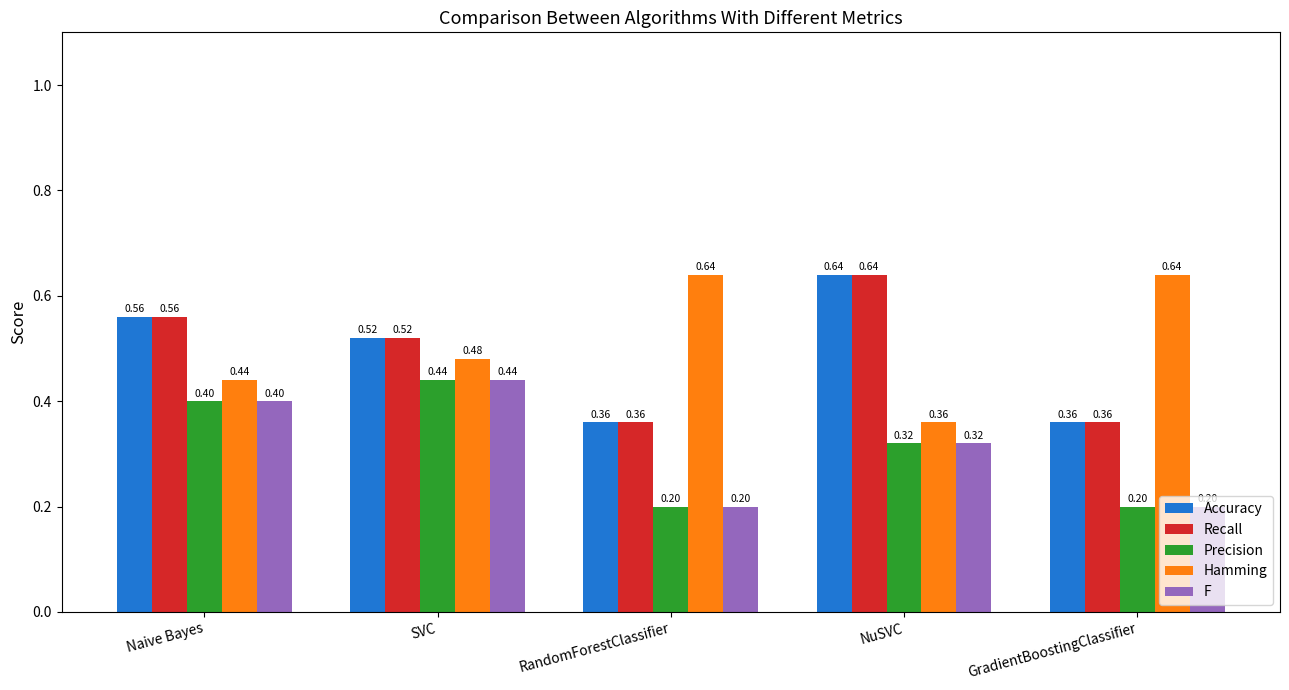

What is the sum of all Hamming values?

2.6